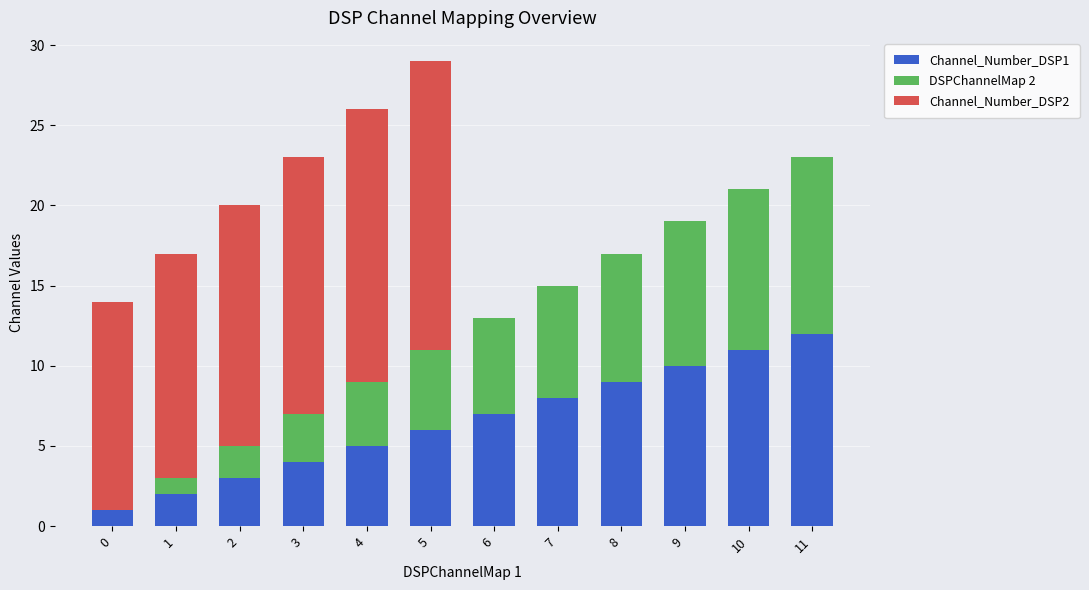

At which category is the sum across all series the highest?

5